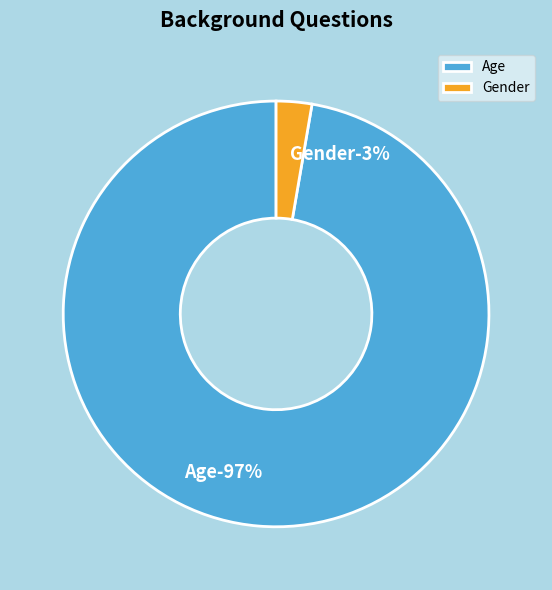

Is it true that Age is 88% of the pie?

False